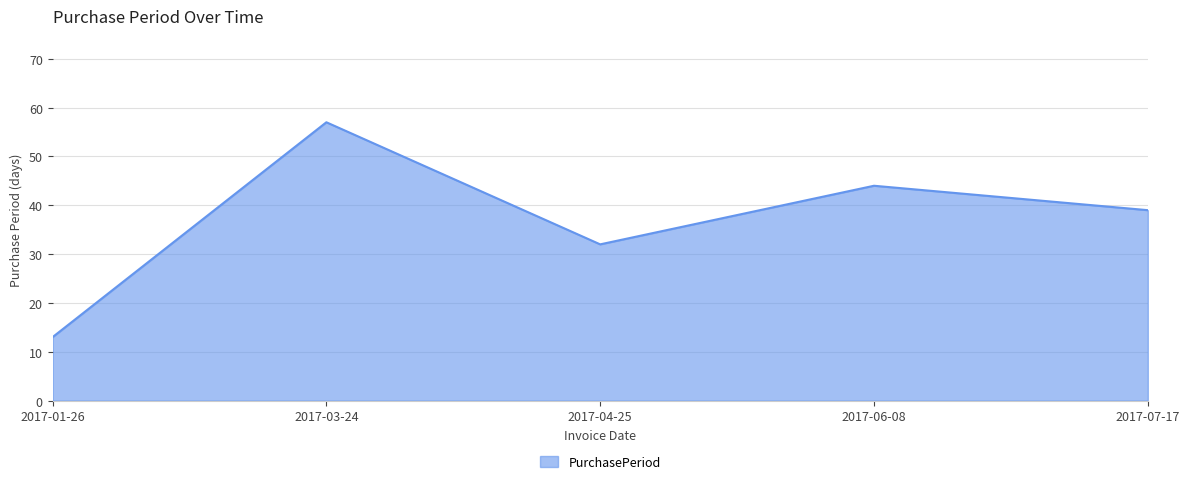

Count the number of data series in this chart.

1